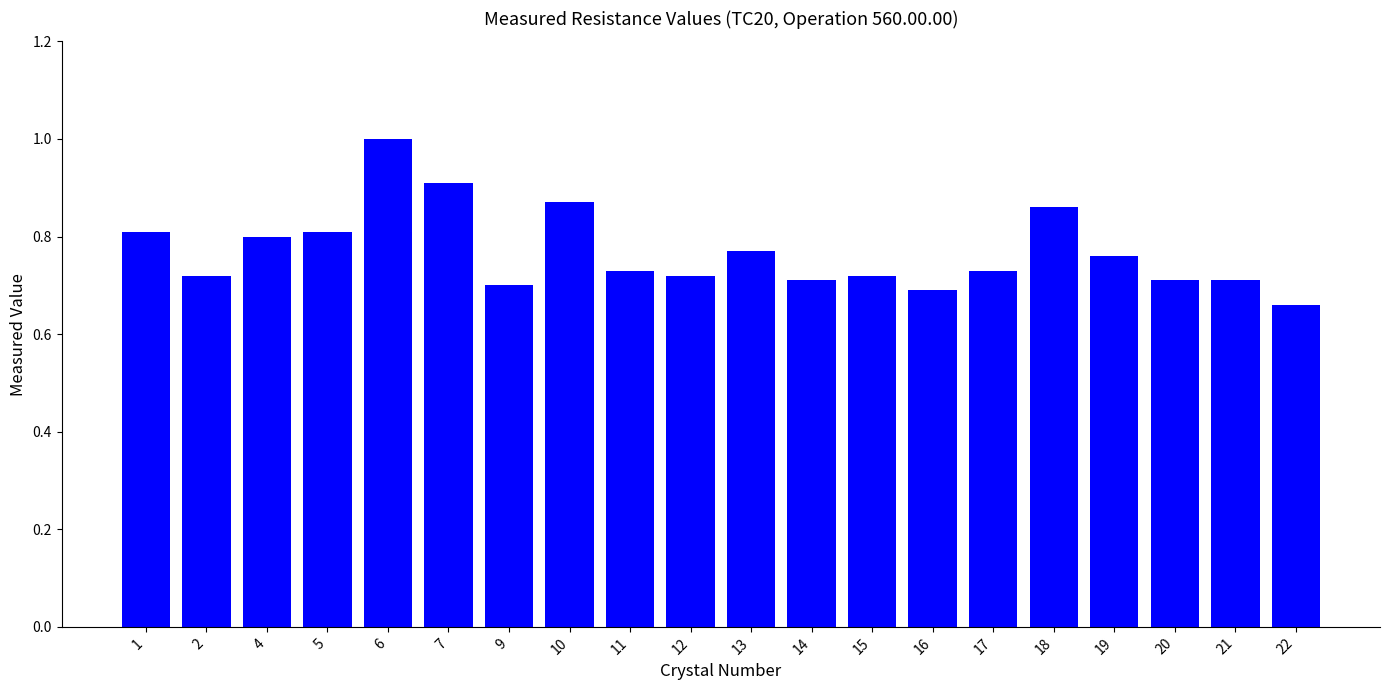

Which category has the highest value across all series?

6